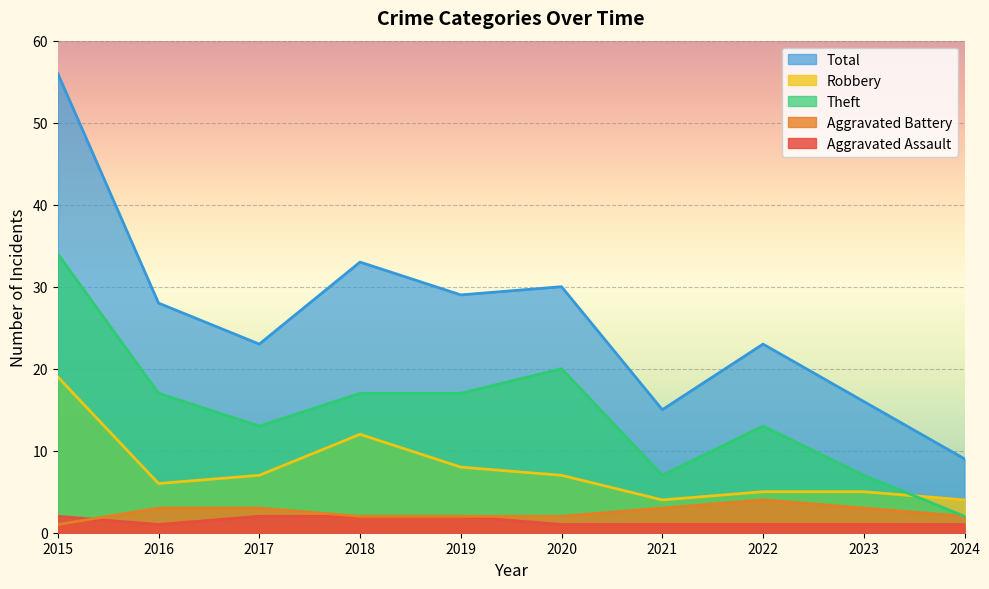

Between which two adjacent categories do Aggravated Assault and Aggravated Battery first intersect?

2015 and 2016